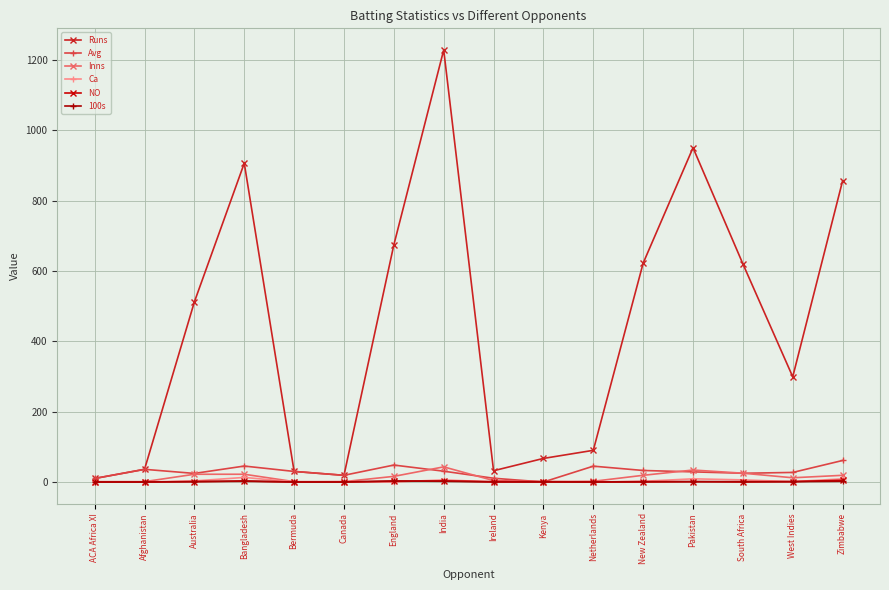

Is this an area chart (filled region under the line)?

No